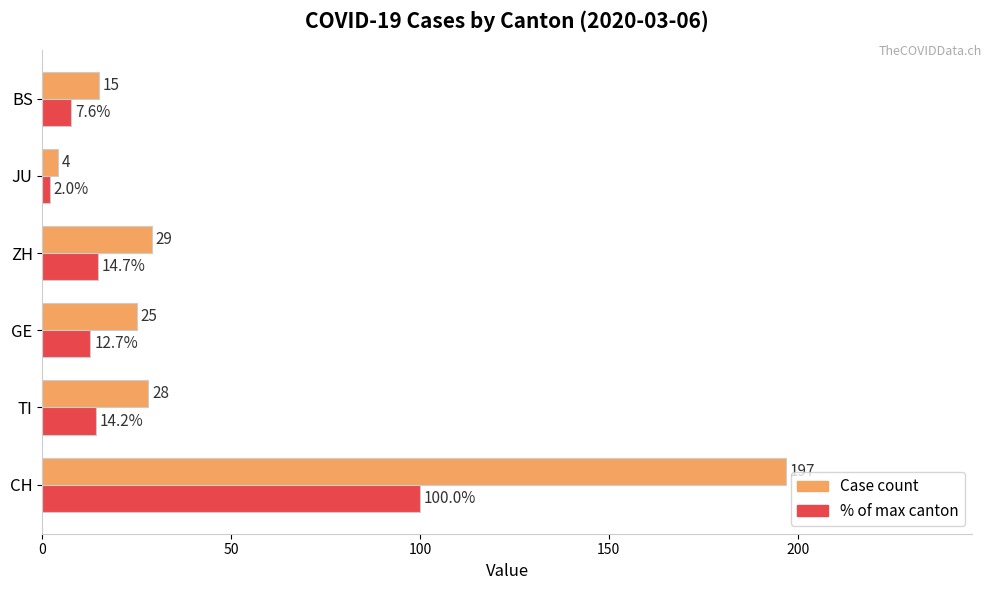

What are all the series names shown in the legend?

Case count, % of max canton